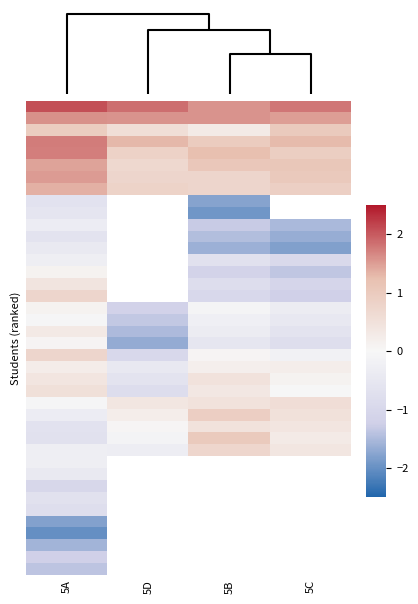

At how many categories does at least one series exceed 1?

4